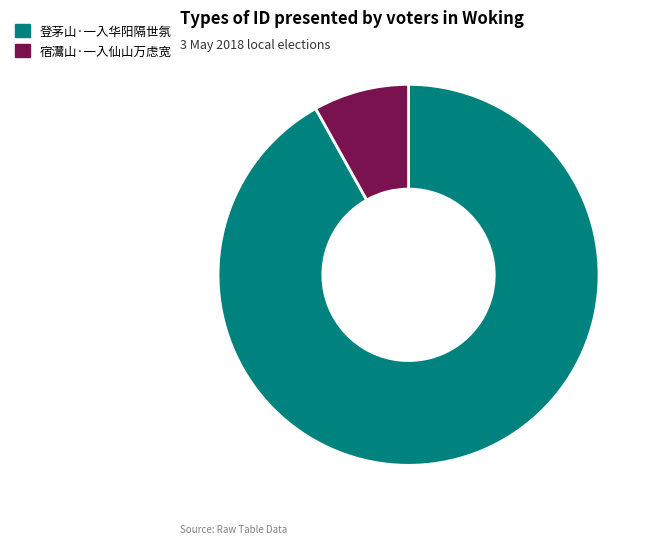

The 宿灊山·一入仙山万虑宽 slice represents 8% of the pie. True or false?

True